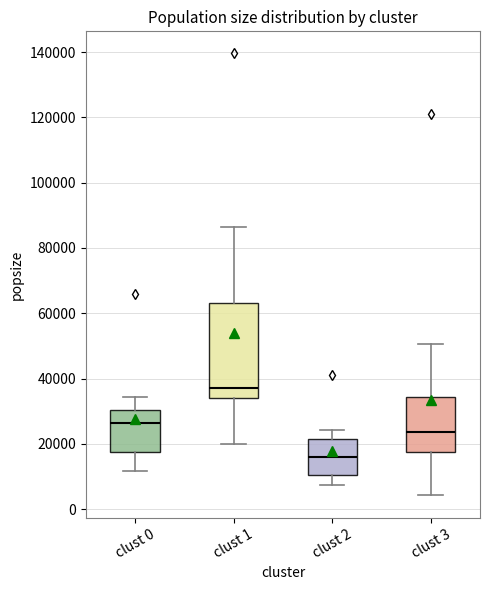

Comparing the boxes themselves (not the whiskers), which one is the tallest?

clust 1